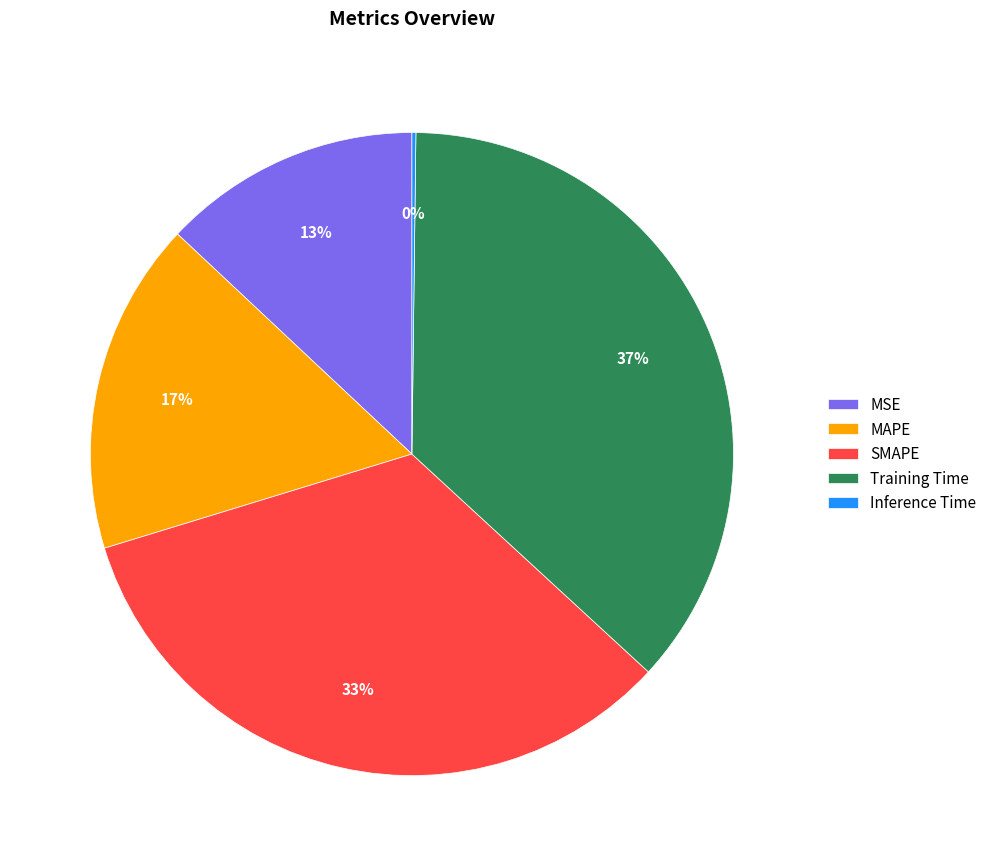

Is it true that MAPE is 25% of the pie?

False